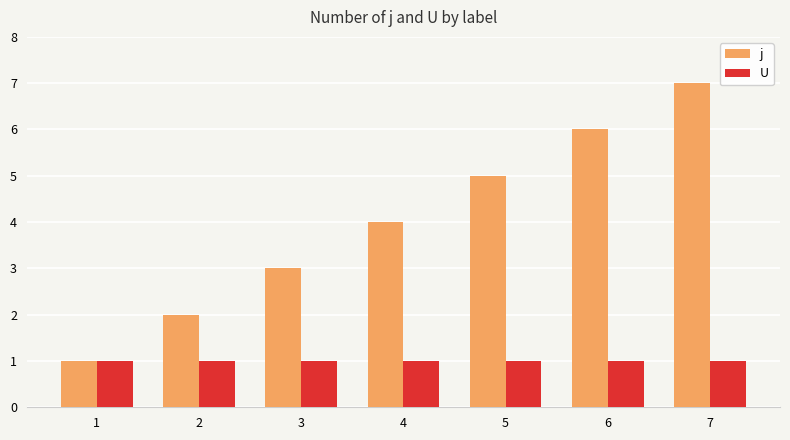

List the labels in order of j value, largest first.

7, 6, 5, 4, 3, 2, 1